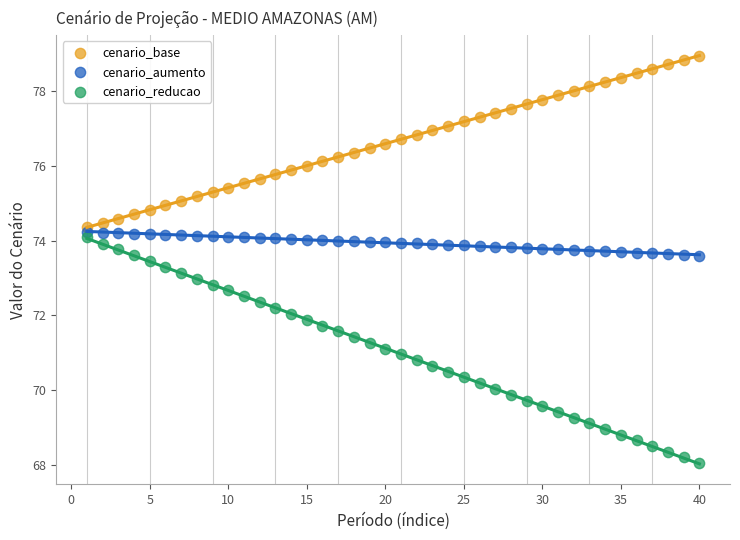

Which series reaches the maximum Y coordinate?

cenario_base